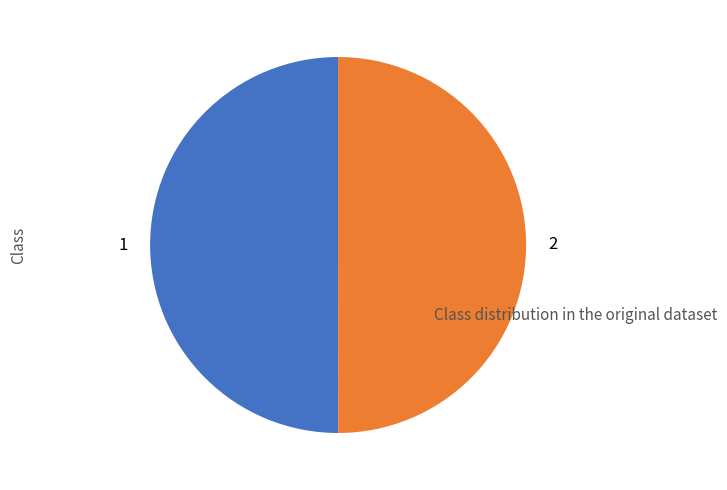

The 2 slice represents 50% of the pie. True or false?

True